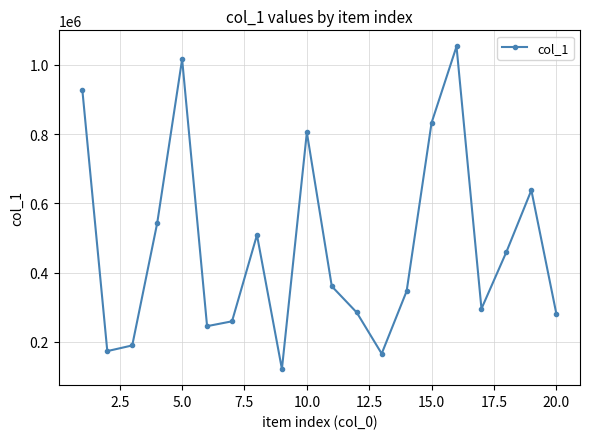

True or false: there are more than 1 points higher than both neighbors.

True